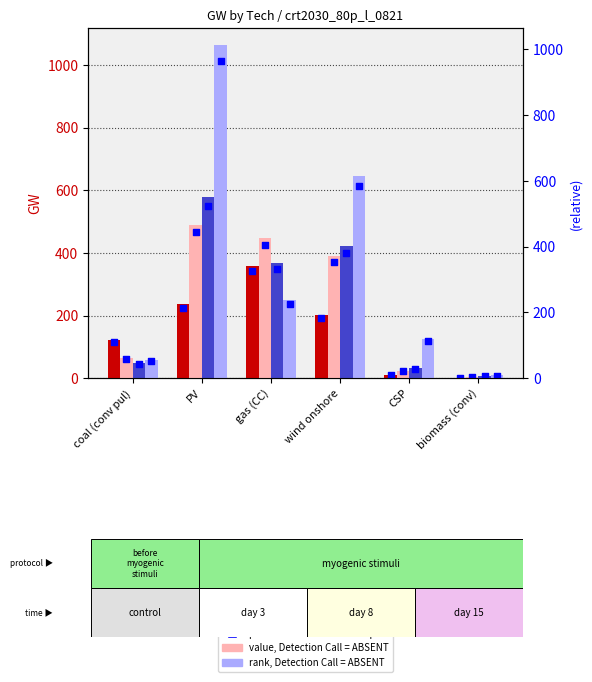

What is the change in value from coal (conv pul) to wind onshore?

+74.8